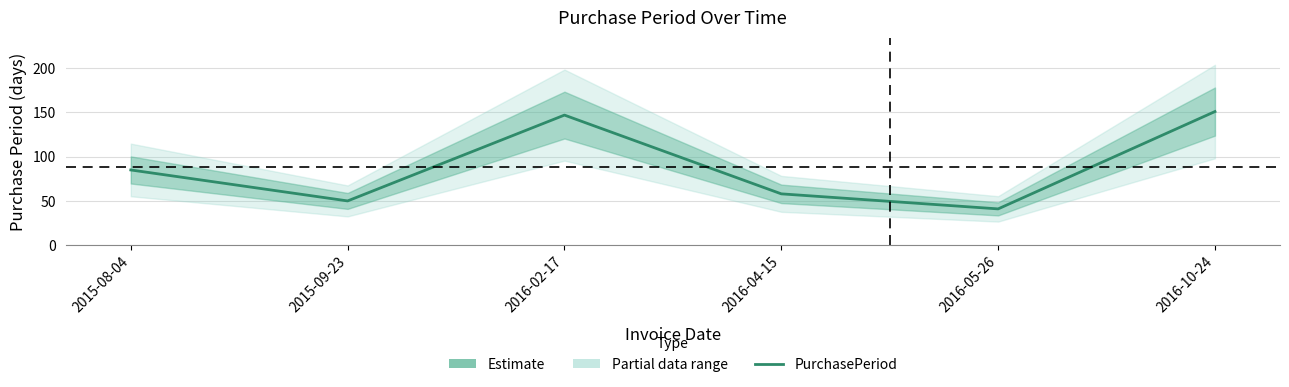

Where does the data first go above 85?

2016-02-17